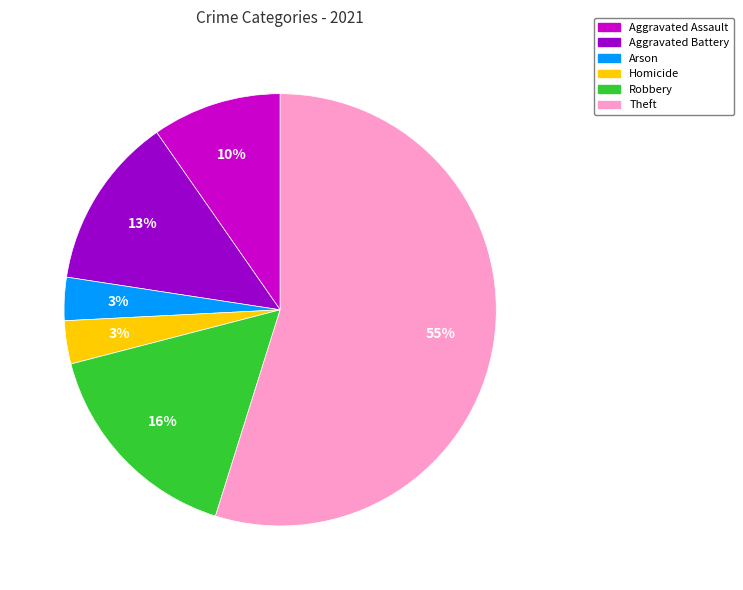

To the nearest percent, what is the average slice percentage?

17%